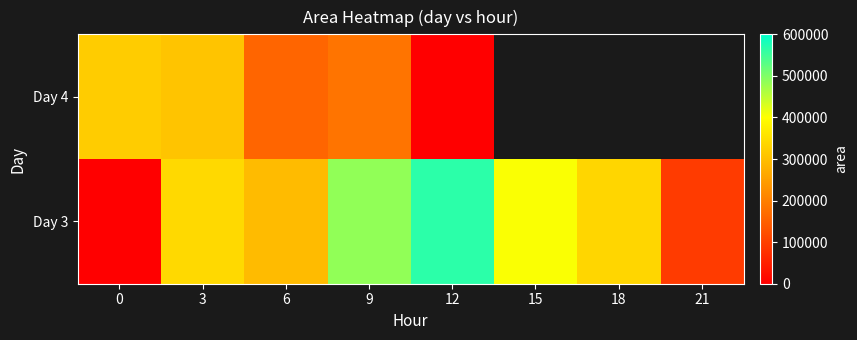

At which category is the sum across all series the highest?

9